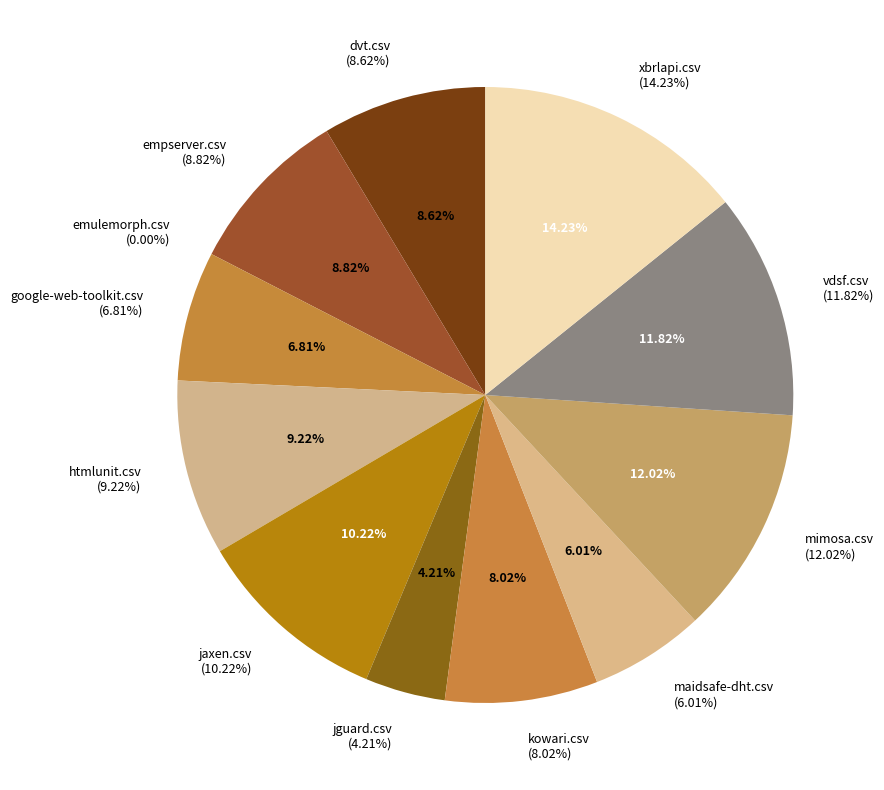

Is it true that google-web-toolkit.csv is 7% of the pie?

True